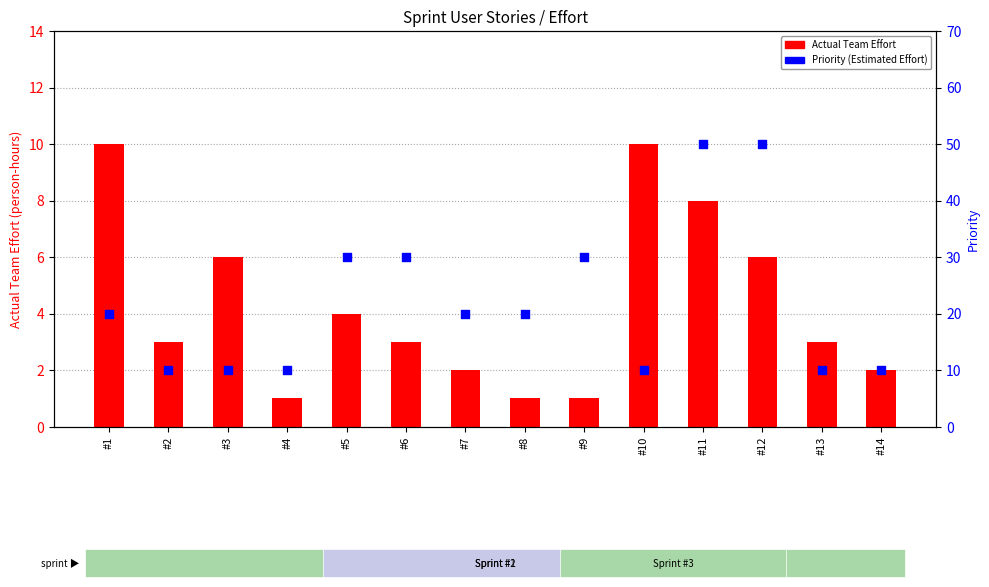

What is the total value across all series at #10?

20